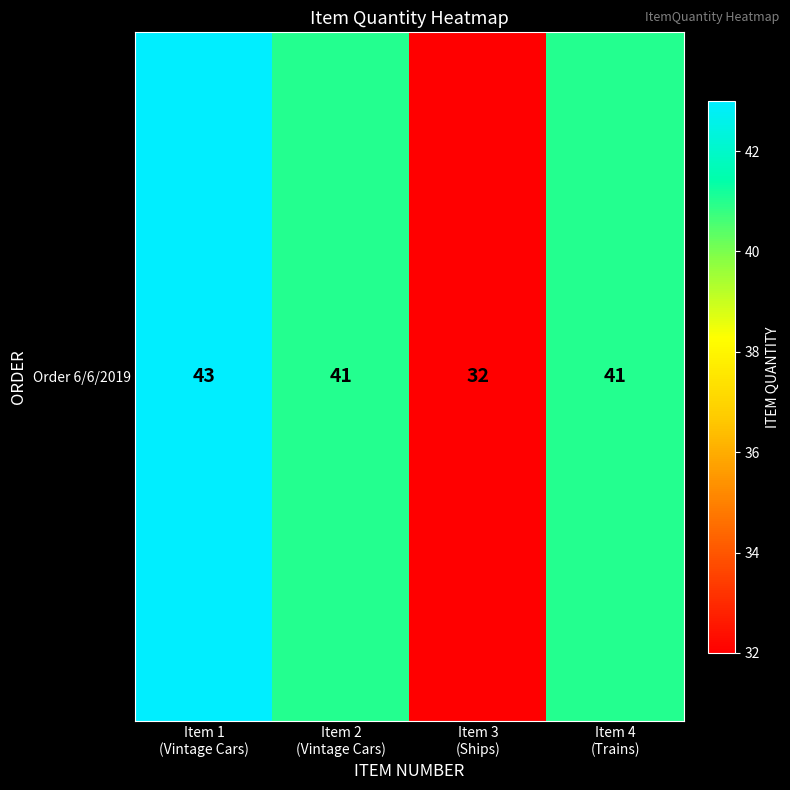

Reading left to right, transcribe all the data shown in this chart.

Item 1
(Vintage Cars)=43	Item 2
(Vintage Cars)=41	Item 3
(Ships)=32	Item 4
(Trains)=41